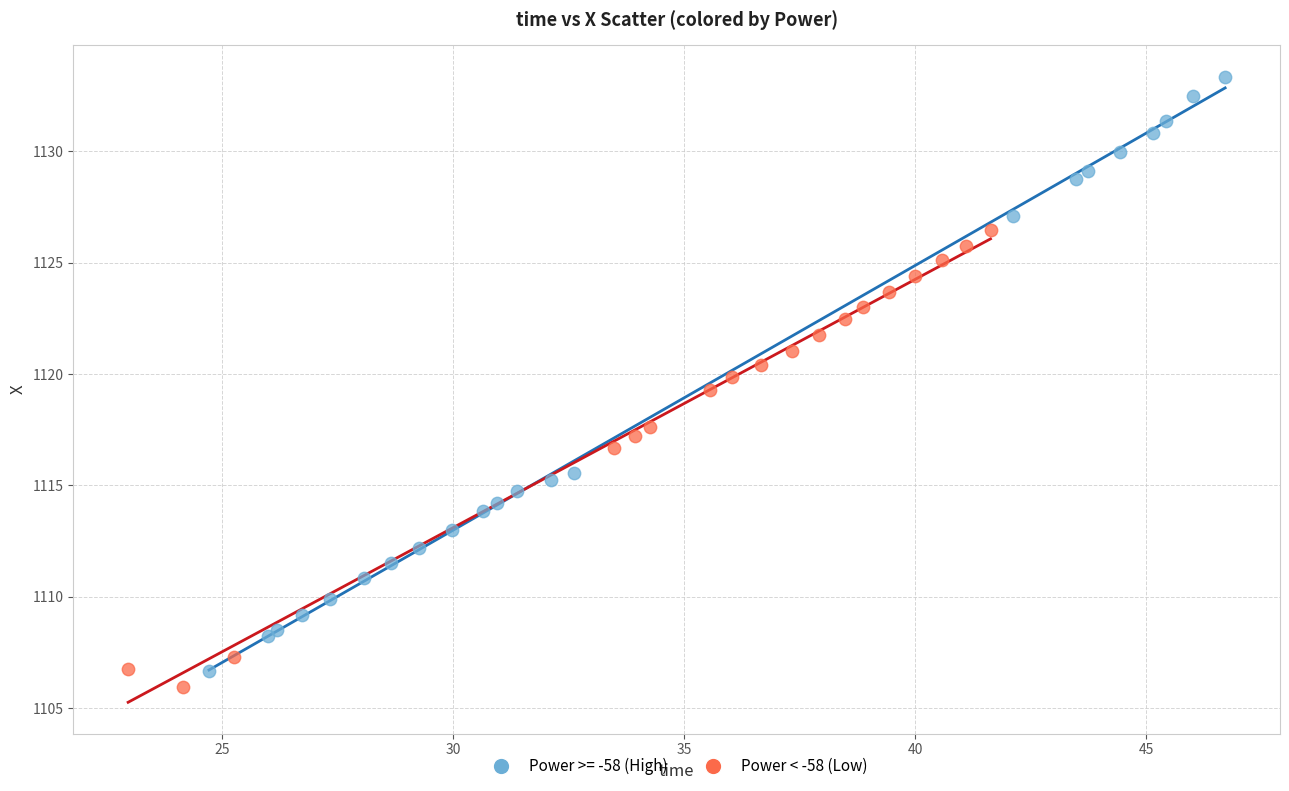

Which series contains the highest Y value?

Power >= -58 (High)